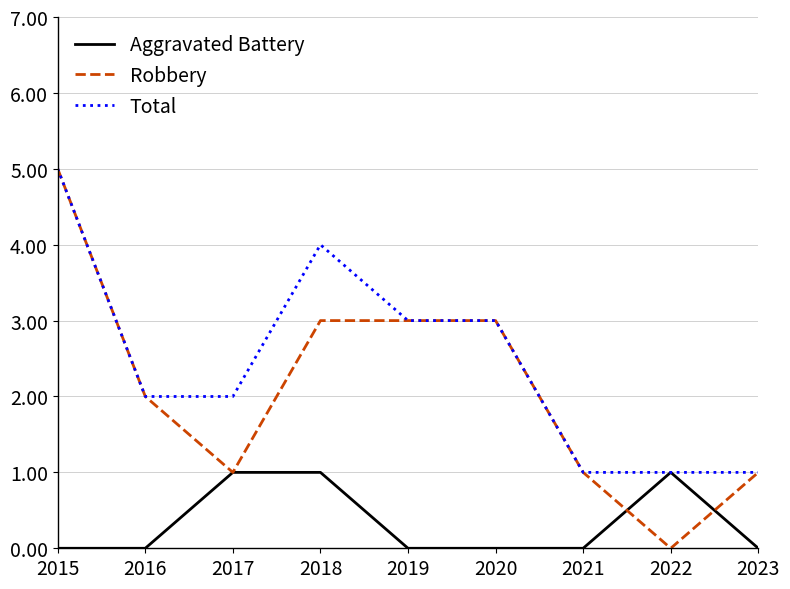

Which series has the largest total across all categories?

Total